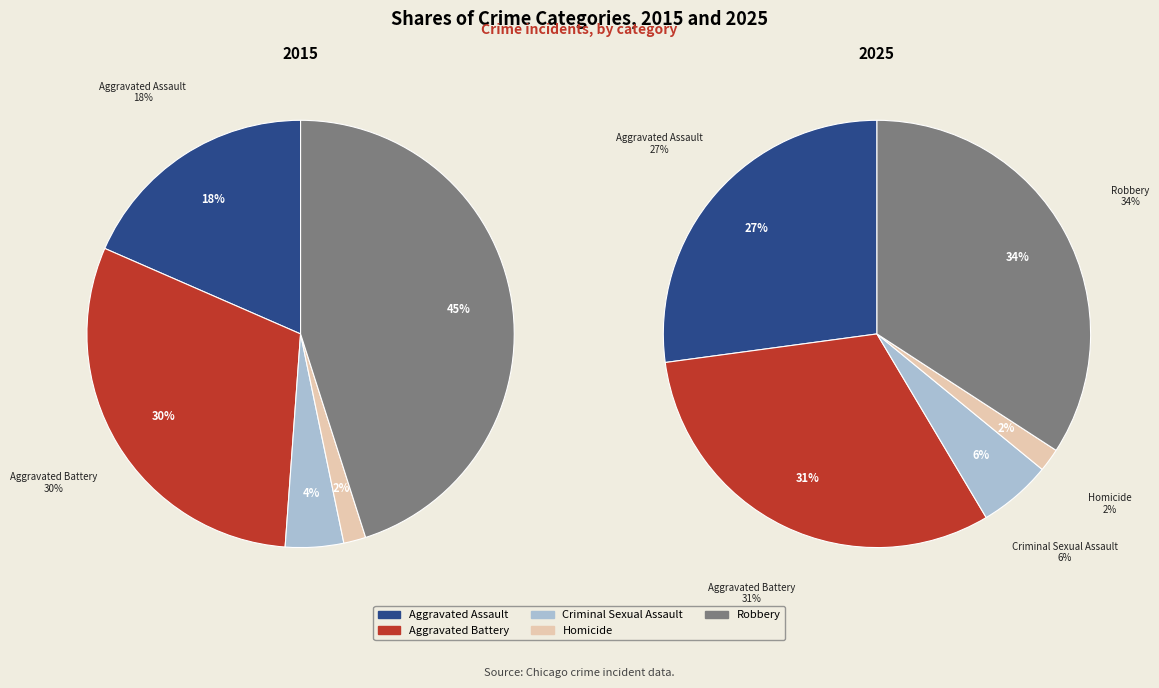

Which has a higher value, values_2015 or 4?

4